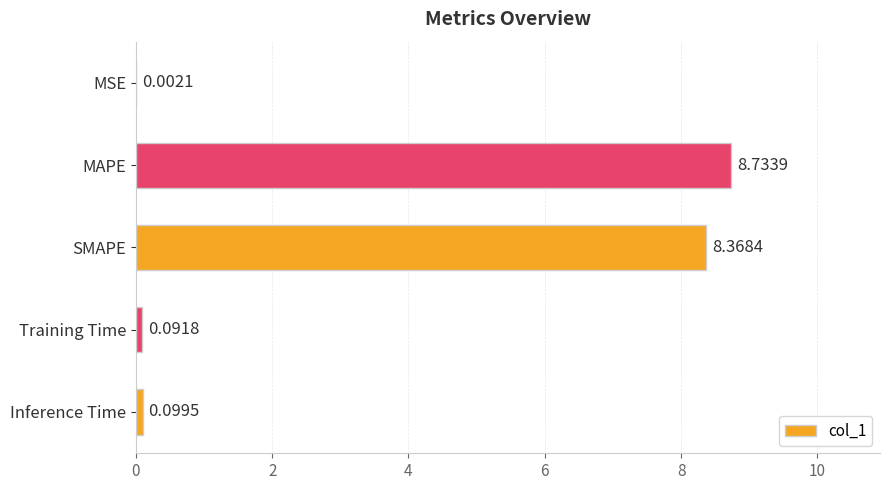

What is the sum of all values?

17.3